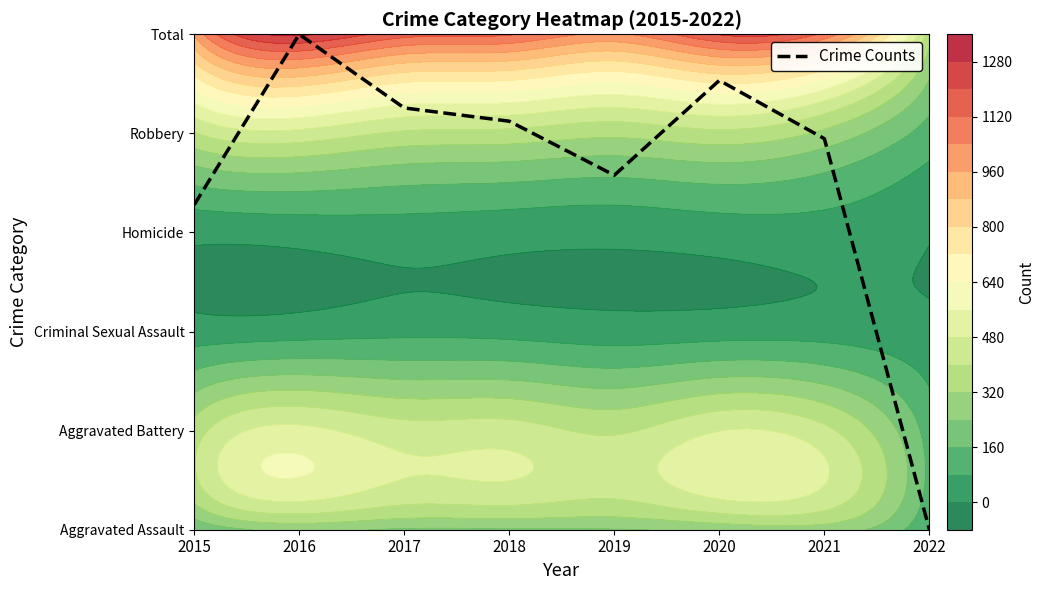

Is it true that the value at 2021 is 1.2?

False